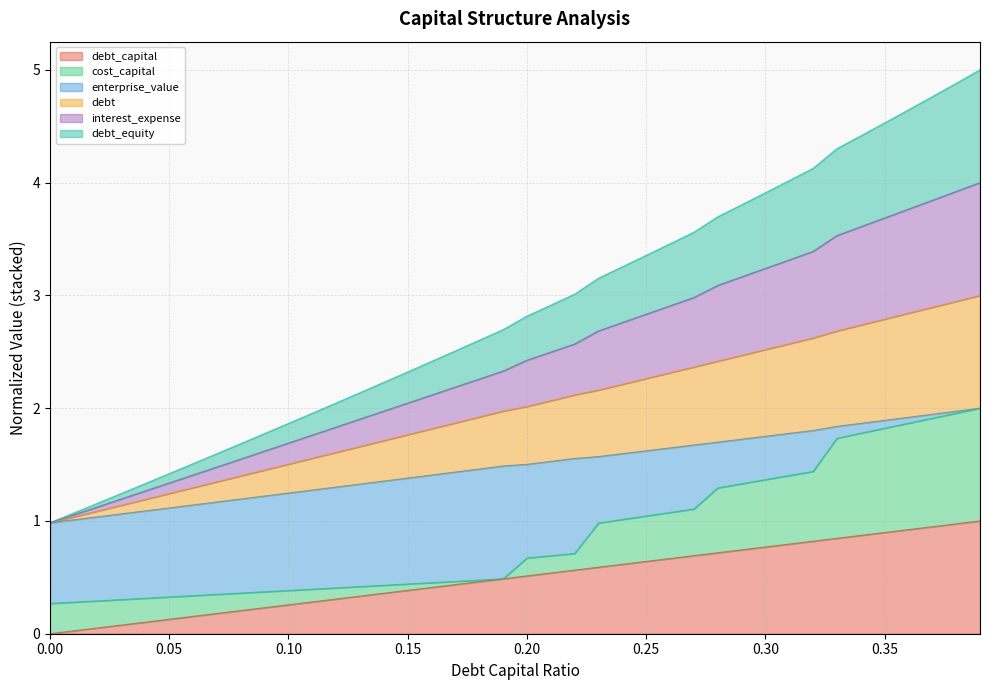

What value does the debt series have at 0.28?

2.4